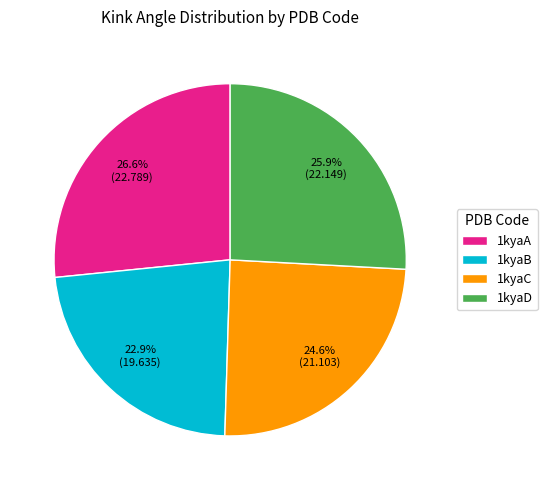

Is it true that 1kyaB is 23% of the pie?

True